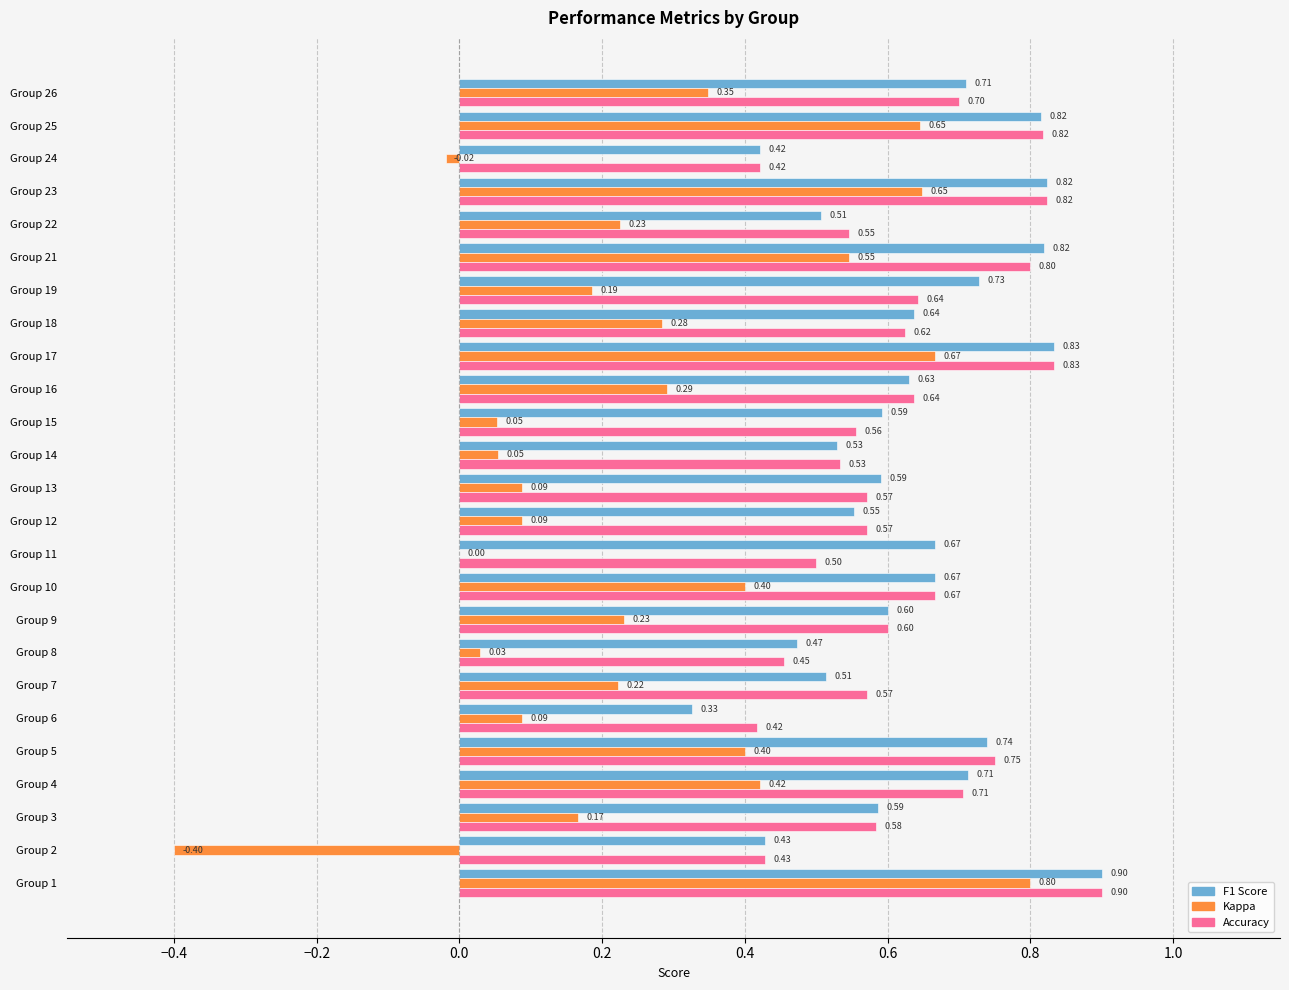

At which category is the sum across all series the highest?

Group 1